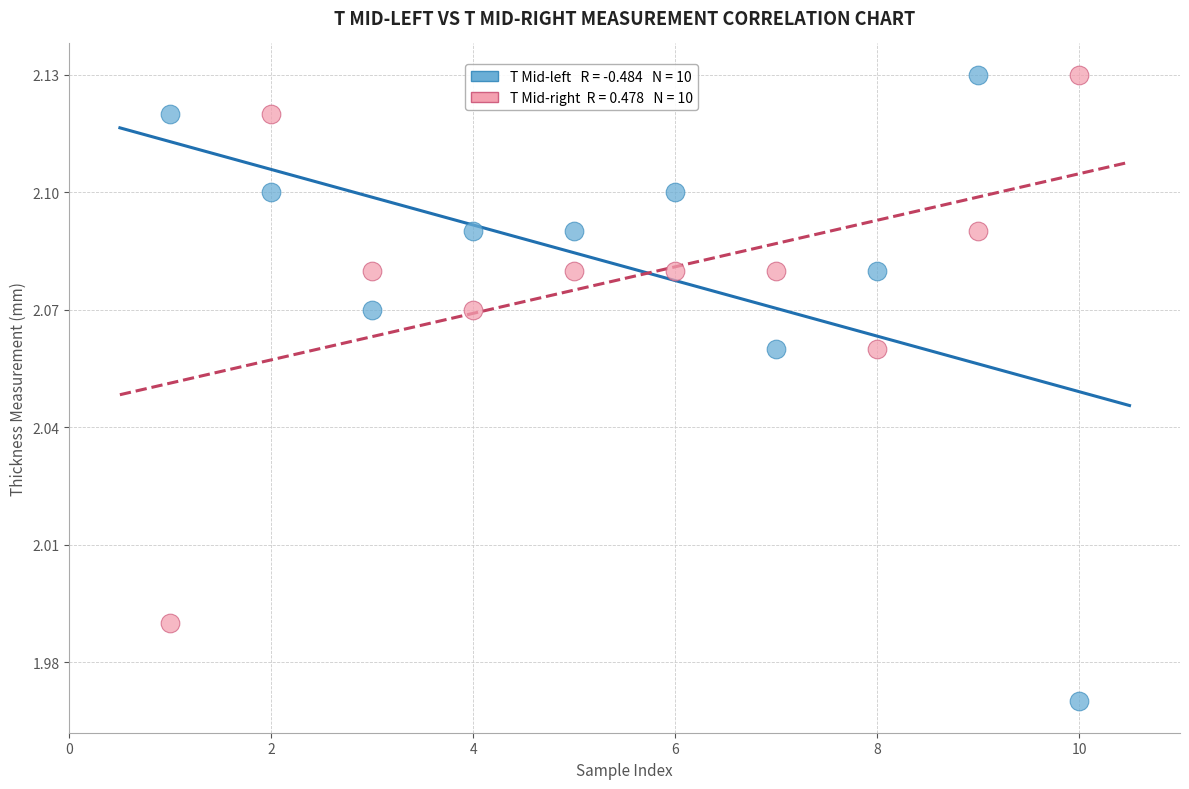

Across all data points, what is the range of X values (max minus min)?

9.0